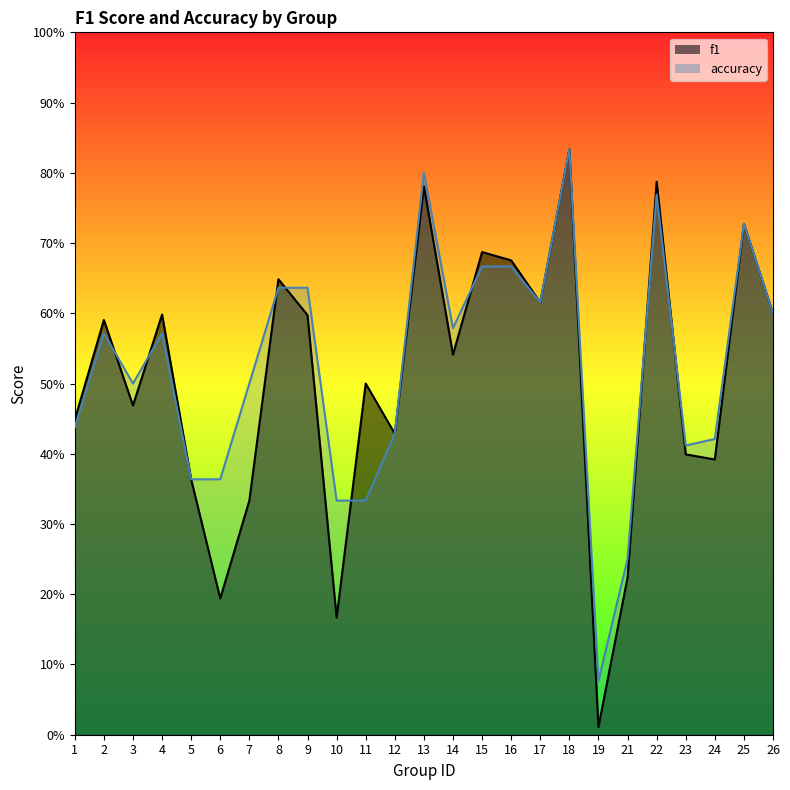

What is the value of the accuracy point at the 18th from the left?

0.8